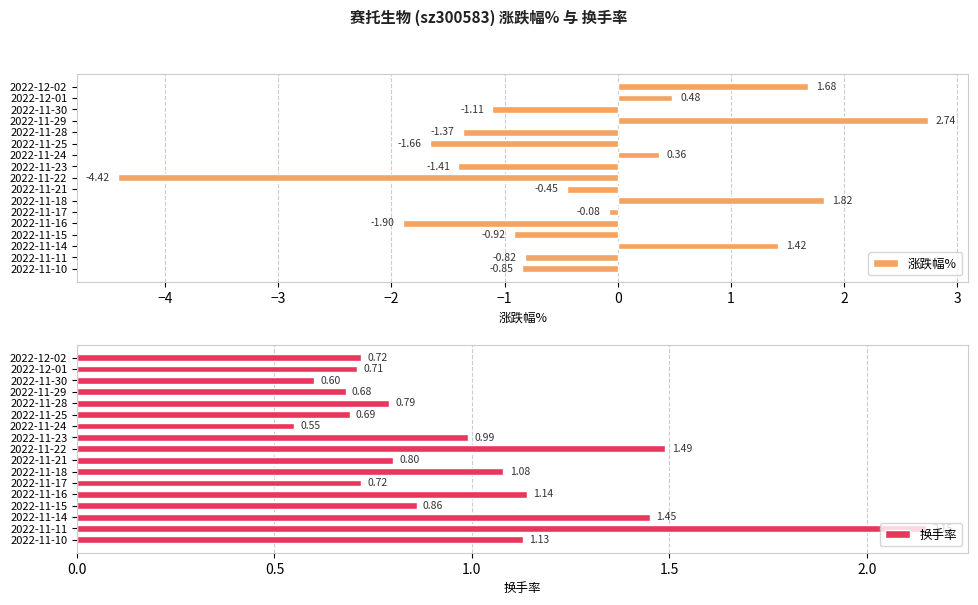

List the labels in order of 涨跌幅% value, smallest first.

2022-11-22, 2022-11-16, 2022-11-25, 2022-11-23, 2022-11-28, 2022-11-30, 2022-11-15, 2022-11-10, 2022-11-11, 2022-11-21, 2022-11-17, 2022-11-24, 2022-12-01, 2022-11-14, 2022-12-02, 2022-11-18, 2022-11-29